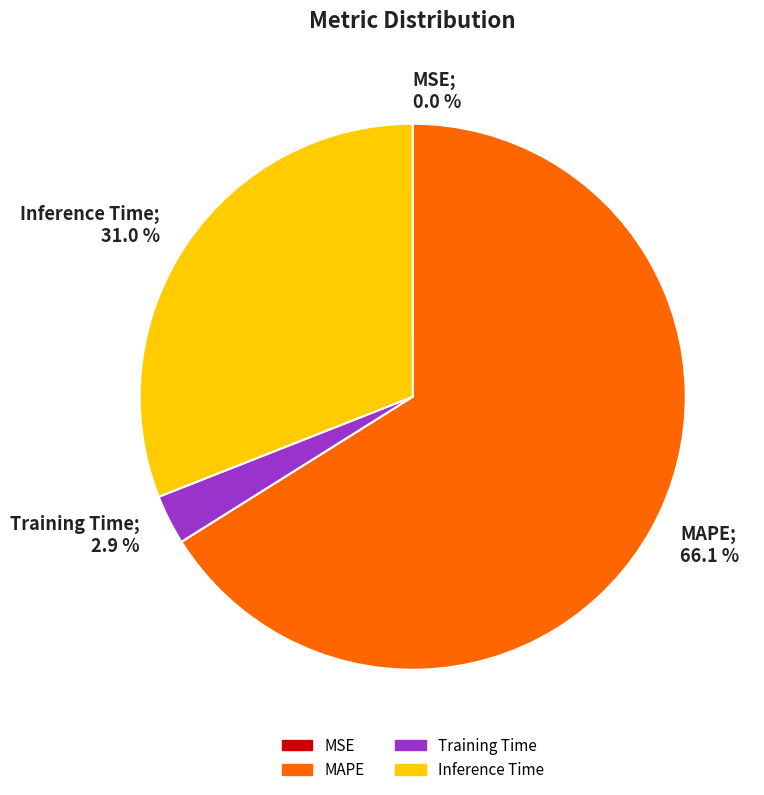

The Inference Time slice represents 31% of the pie. True or false?

True